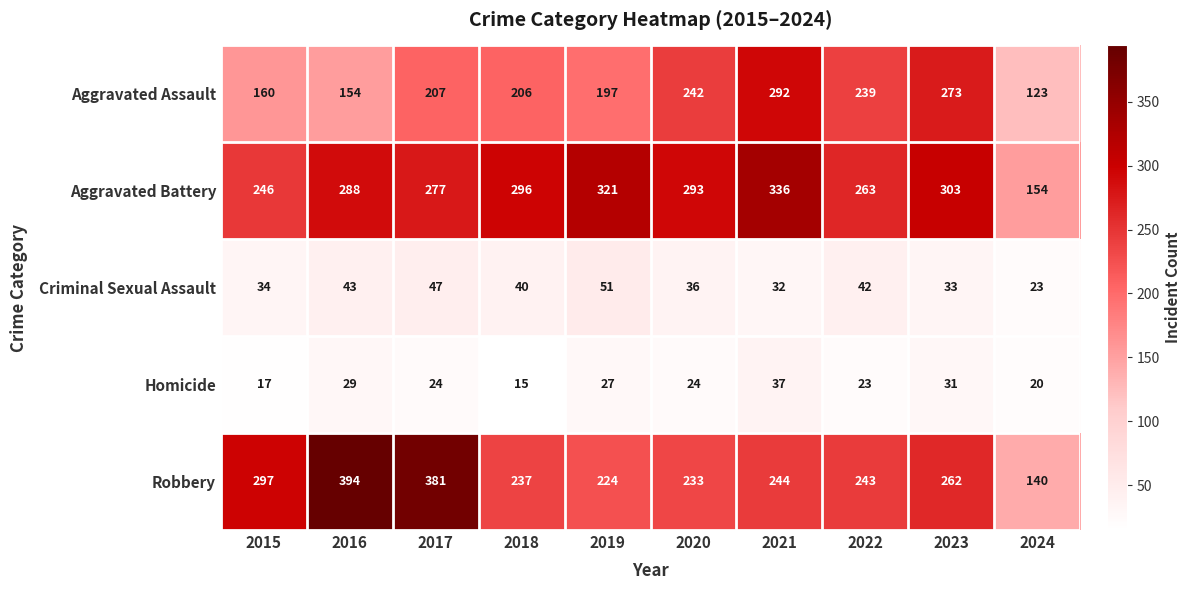

Is it true that Aggravated Battery equals 321 at 2019?

True